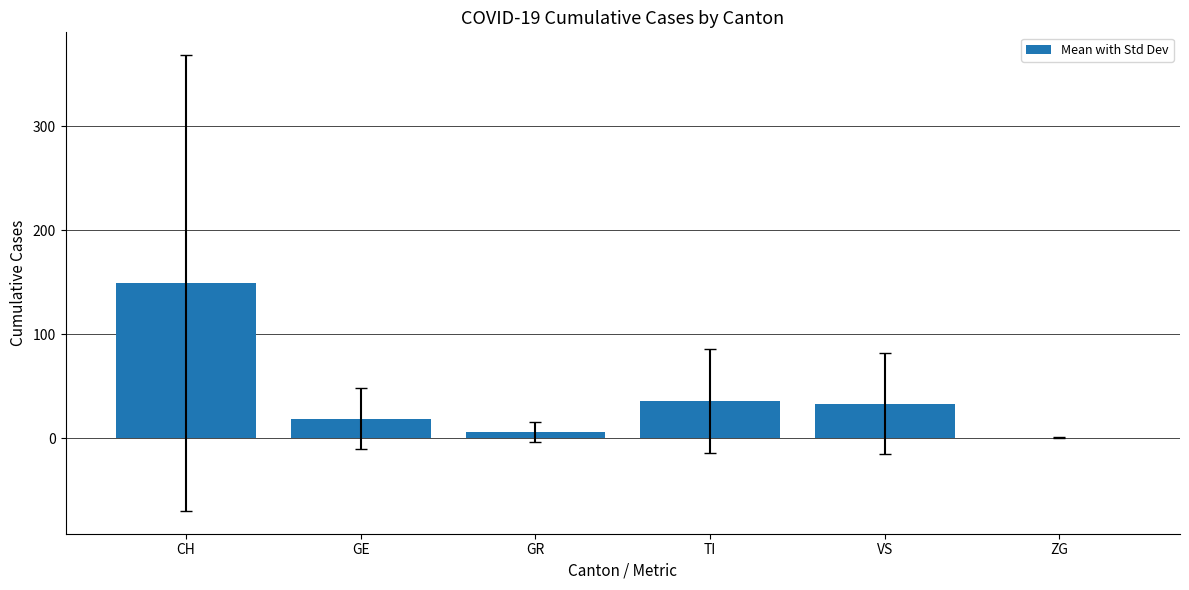

How many categories are shown in the chart?

6